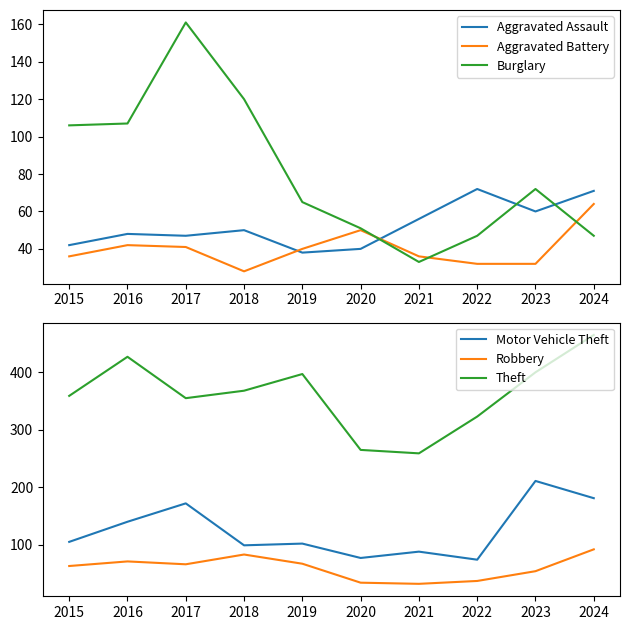

What is the sum of all Motor Vehicle Theft values?

1249